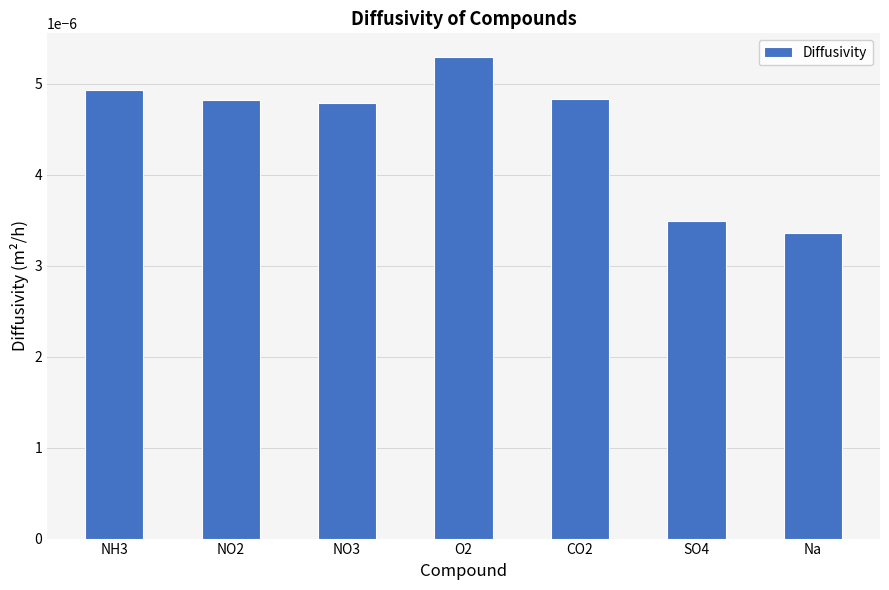

Which has a higher value, NO3 or O2?

O2